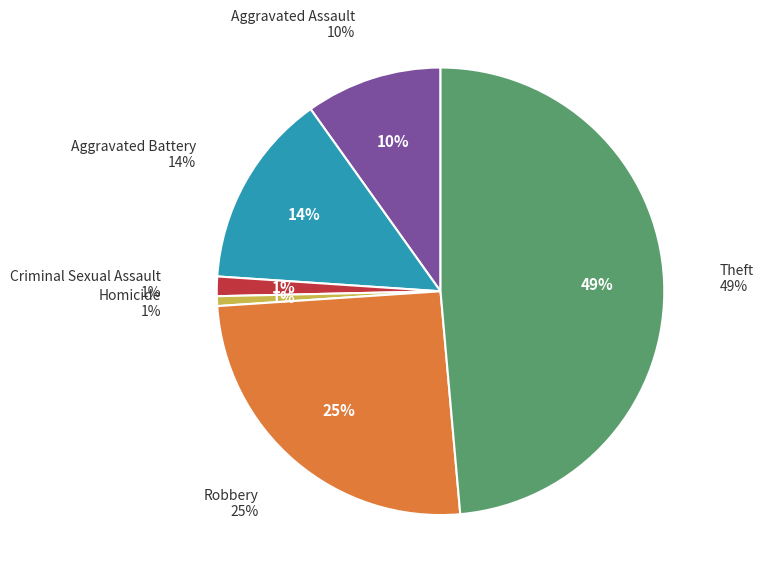

Is there a majority slice in this chart?

No